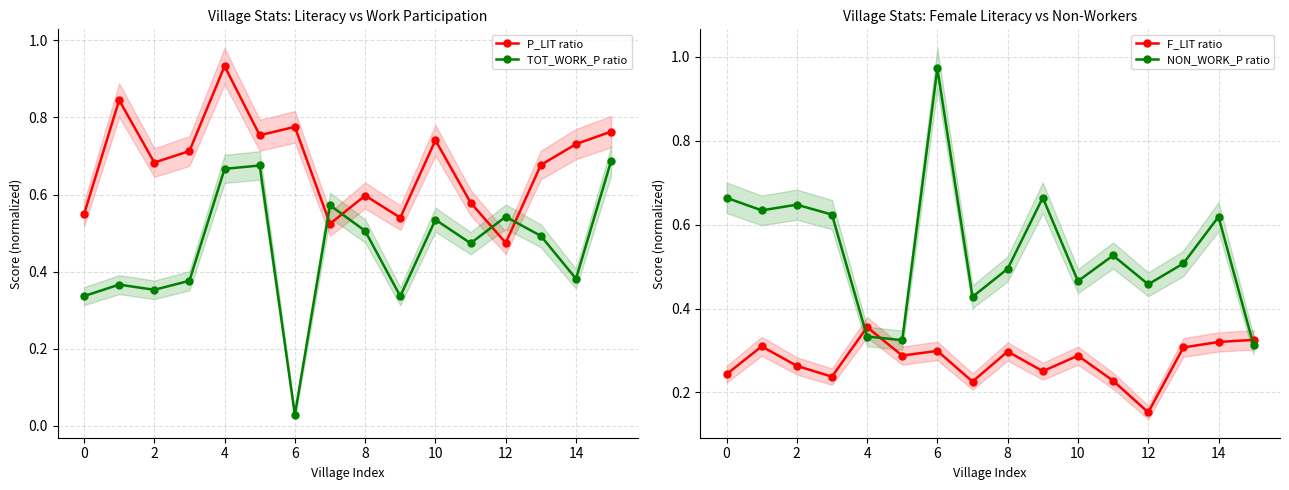

How many distinct data groups are displayed?

4